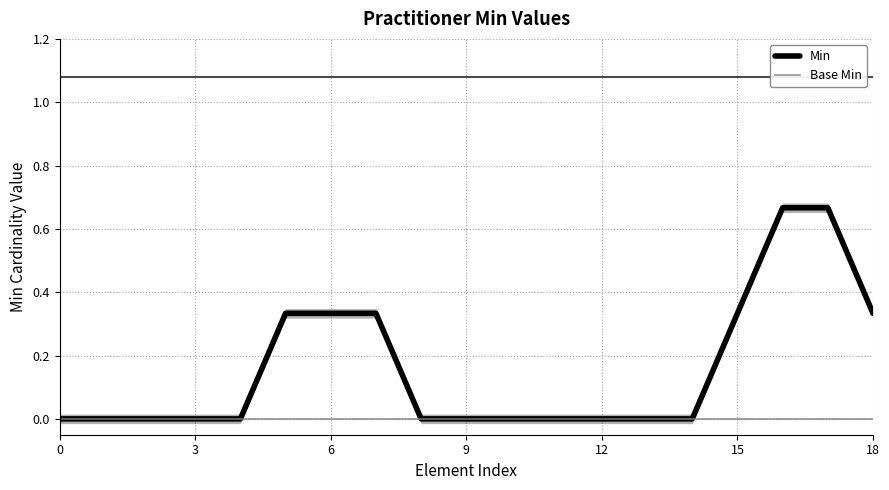

The Min series shows 0.2 at 11. True or false?

False